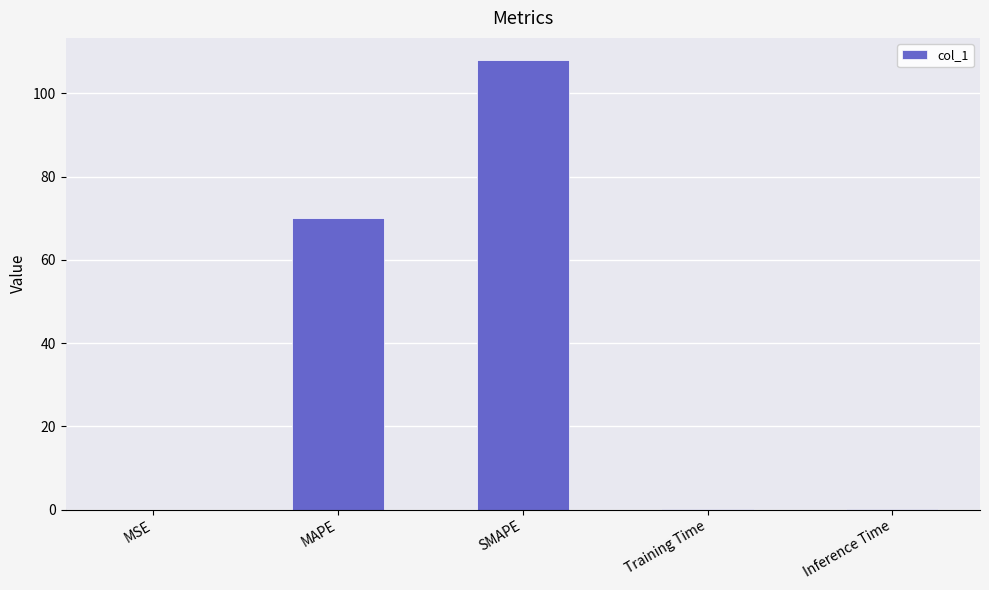

The chart shows a value of 70.1 at MAPE. True or false?

True